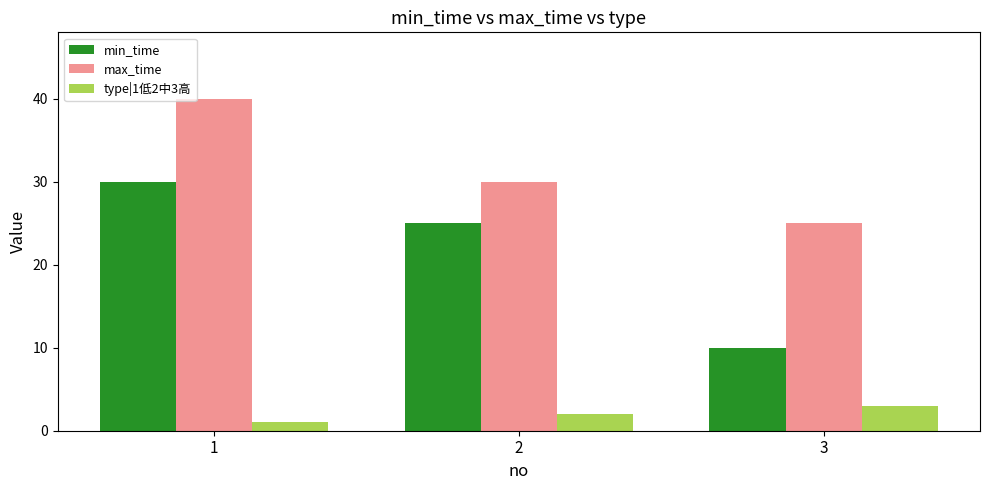

What is the lowest value of the max_time series?

25